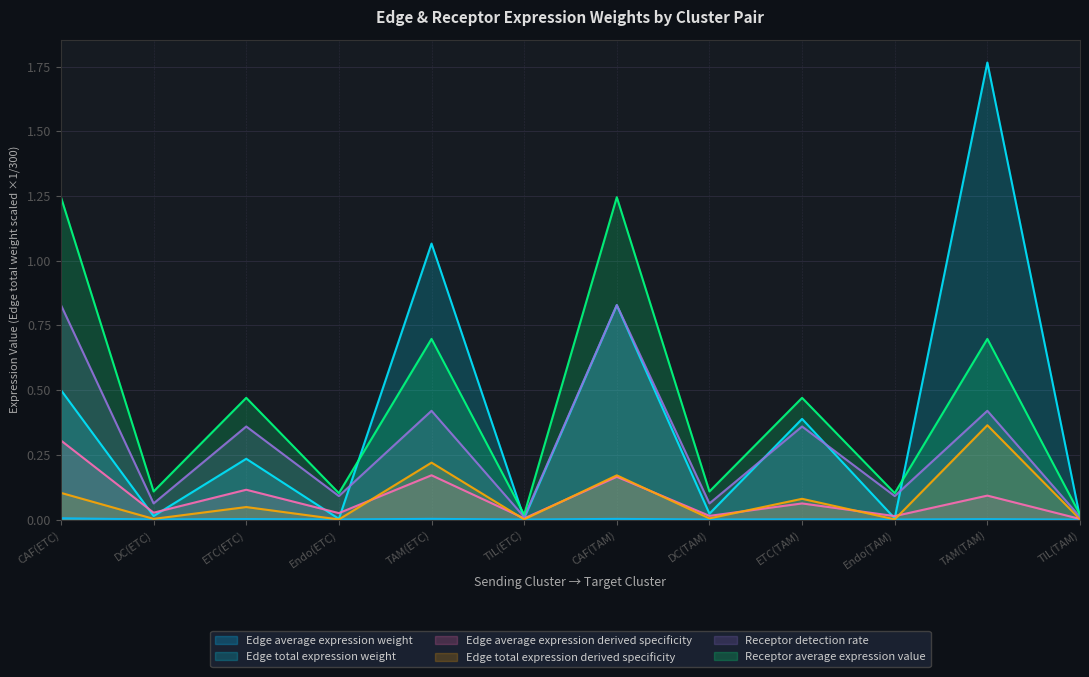

Reading right to left, transcribe all the data shown in this chart.

Edge average expression weight: 0.0	0.0	0.0	0.0	0.0	0.0	0.0	0.0	0.0	0.0	0.0	0.0
Edge total expression weight: 0.0	1.8	0.0	0.4	0.0	0.8	0.0	1.1	0.0	0.2	0.0	0.5
Edge average expression derived specificity: 0.0	0.1	0.0	0.1	0.0	0.2	0.0	0.2	0.0	0.1	0.0	0.3
Edge total expression derived specificity: 0.0	0.4	0.0	0.1	0.0	0.2	0.0	0.2	0.0	0.0	0.0	0.1
Receptor detection rate: 0.0	0.4	0.1	0.4	0.1	0.8	0.0	0.4	0.1	0.4	0.1	0.8
Receptor average expression value: 0.0	0.7	0.1	0.5	0.1	1.2	0.0	0.7	0.1	0.5	0.1	1.2